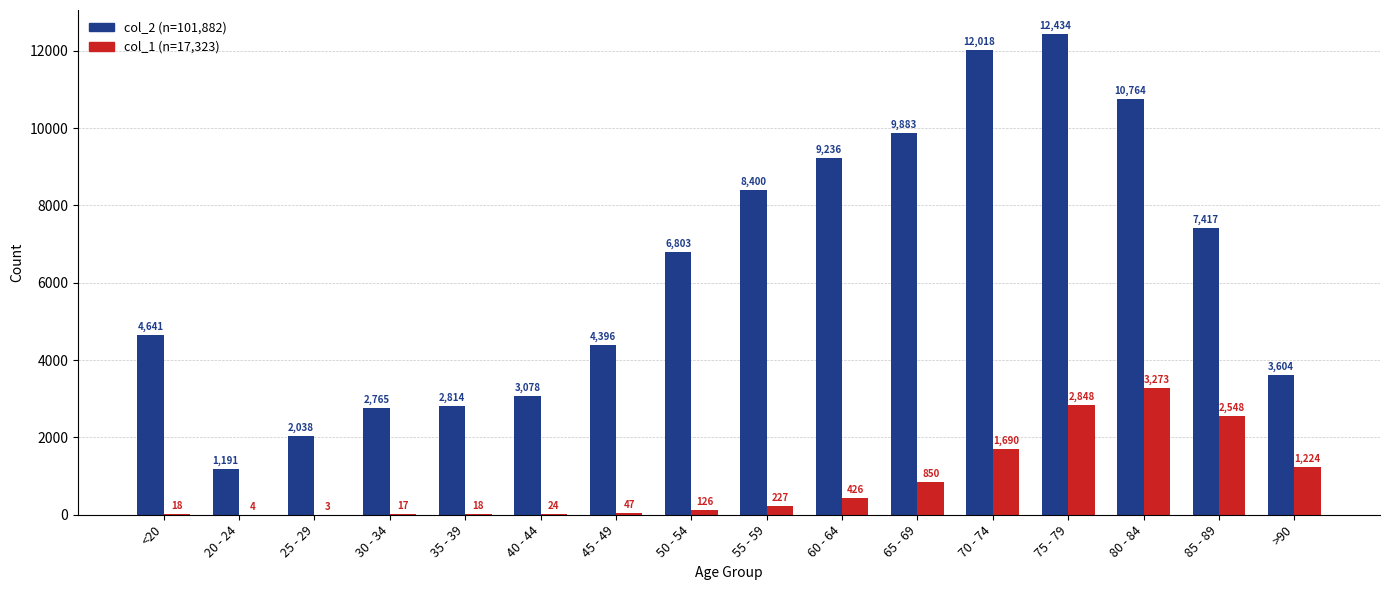

Which category has the highest value across all series?

75 - 79